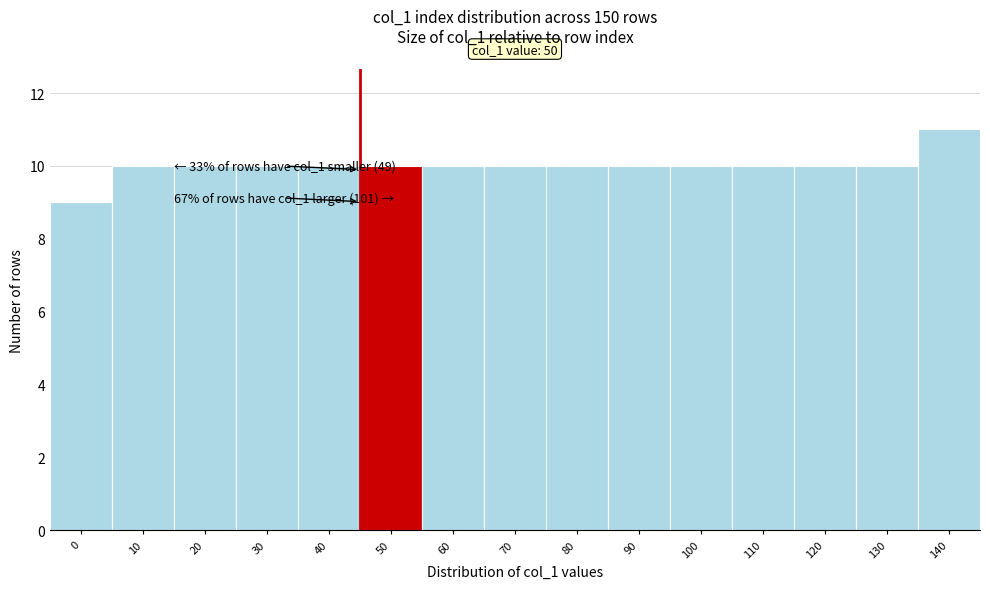

Reading left to right, transcribe all the data shown in this chart.

9	10	10	10	10	10	10	10	10	10	10	10	10	10	11